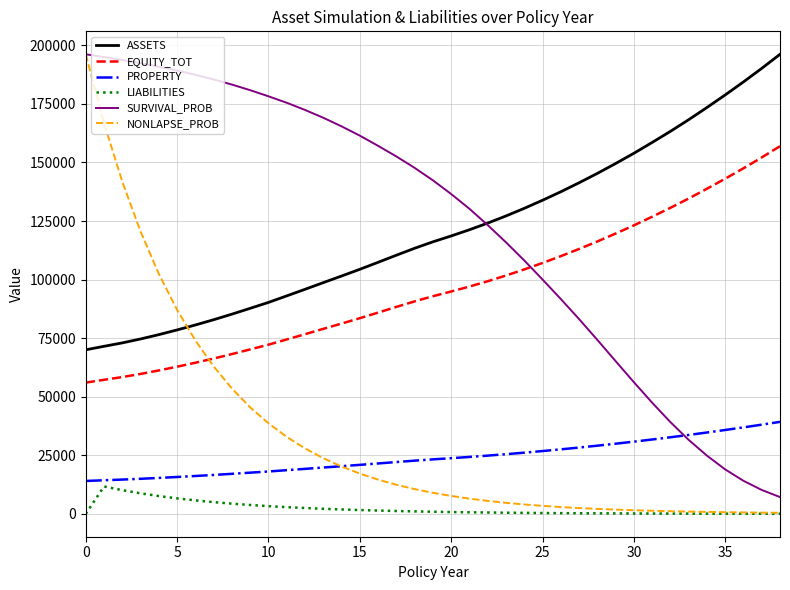

What is the sum of all NONLAPSE_PROB values?

1305515.4